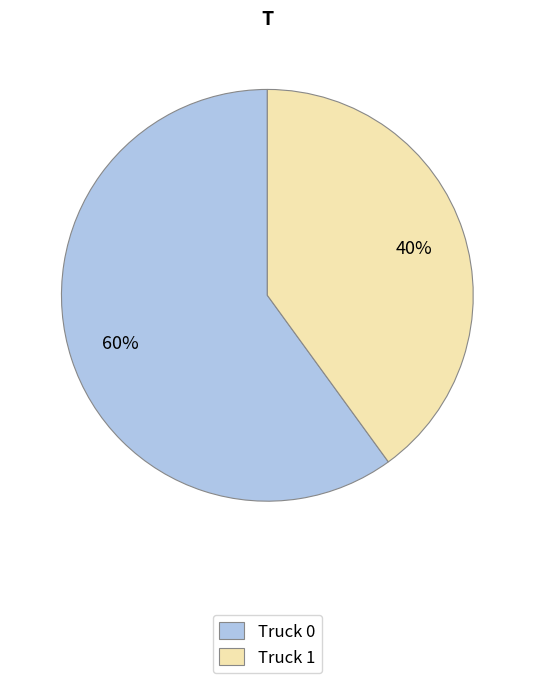

Does Truck 0 represent more than half of the total?

Yes